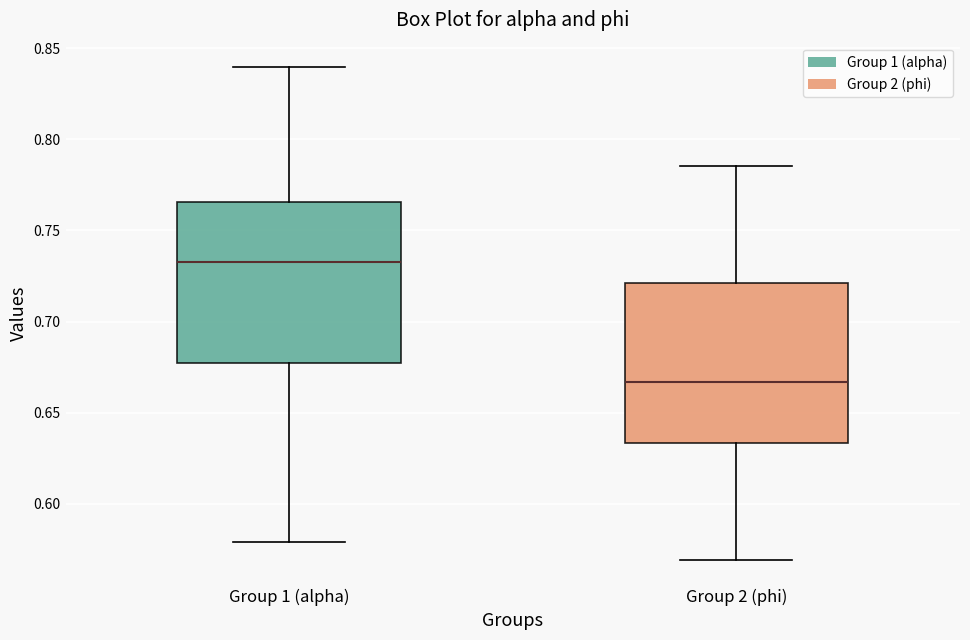

Reading left to right, read every box against the y-axis: the position of its median line, the range the box covers, and the ends of its whiskers. The values are not printed on the chart, so give them approximately, as read against the axis.

Group 1 (alpha): median 0.730, box 0.675 to 0.765, whiskers 0.580 to 0.840
Group 2 (phi): median 0.665, box 0.635 to 0.720, whiskers 0.570 to 0.785